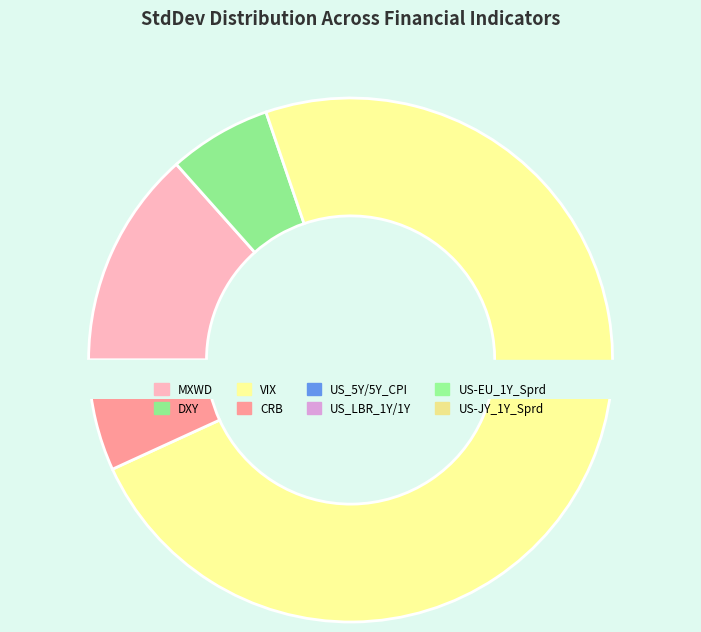

What is the largest slice in the pie chart?

VIX